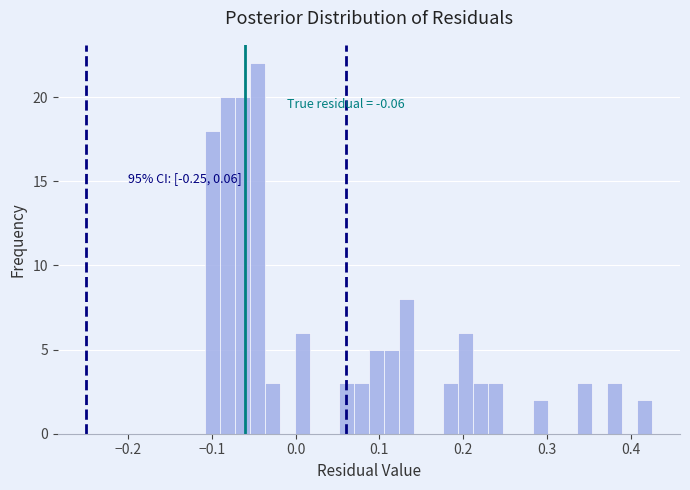

Read against the x-axis, roughly where is the centre of the tallest bar?

-0.05